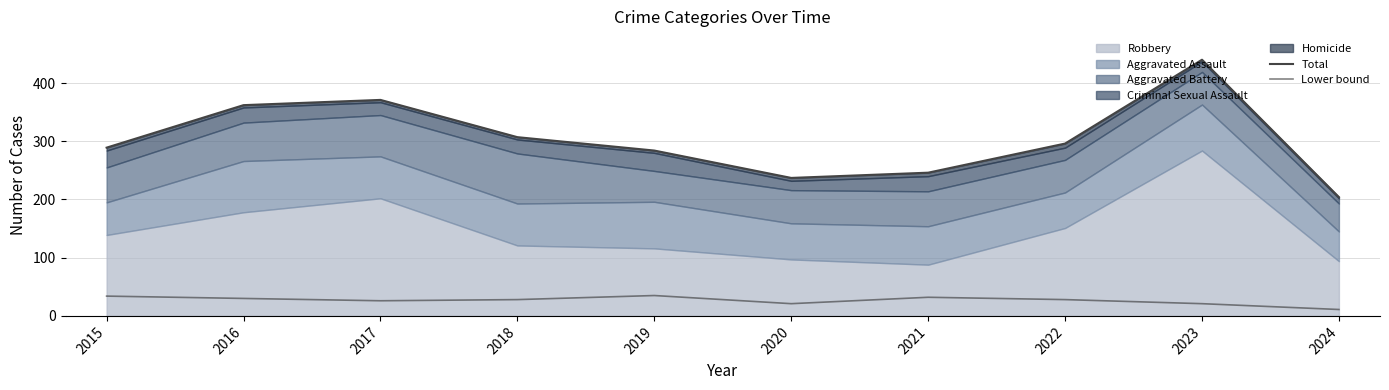

Reading right to left, transcribe all the data shown in this chart.

Total: 204	440	296	246	237	284	307	371	362	289
Lower bound: 11	21	28	32	21	35	28	26	30	34